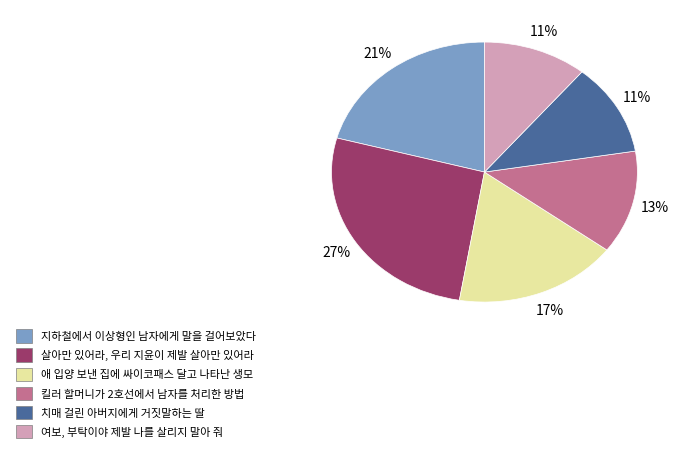

To the nearest percent, what percentage of the pie is 지하철에서 이상형인 남자에게 말을 걸어보았다?

21%